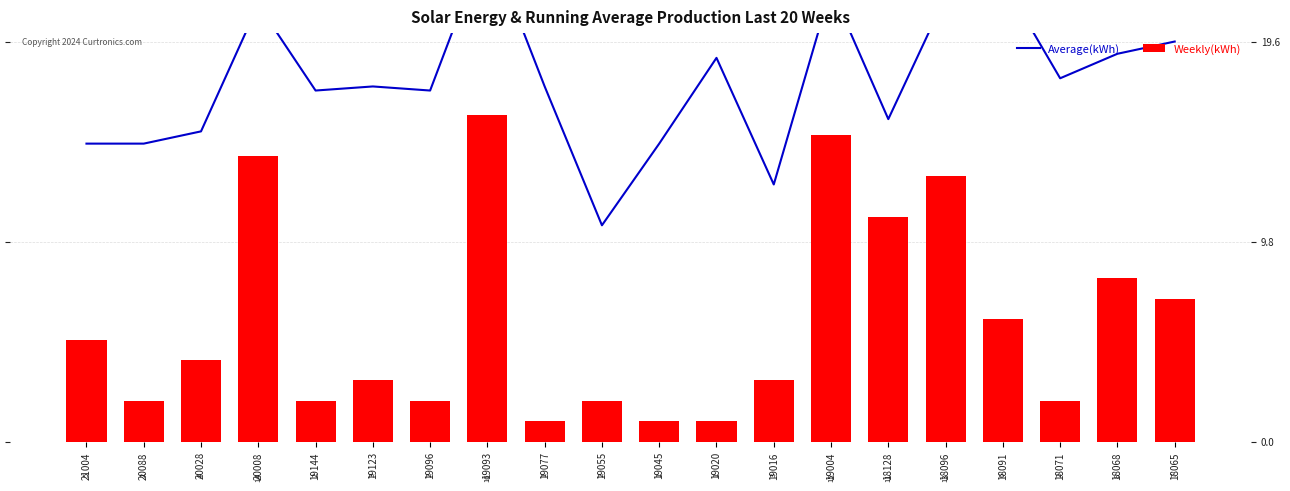

Is it true that Weekly(kWh) equals 3.4 at 19144?

False